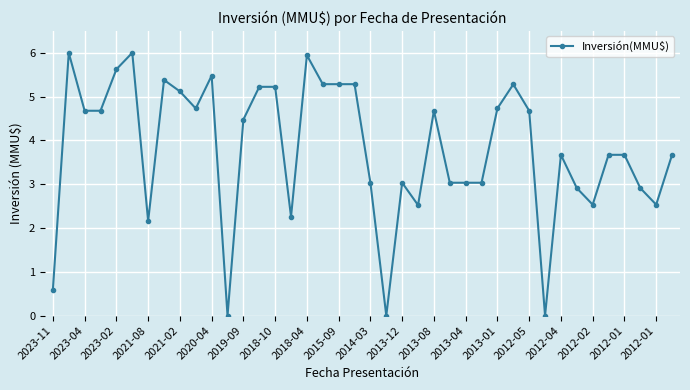

True or false: there are more than 0 points higher than both neighbors.

True